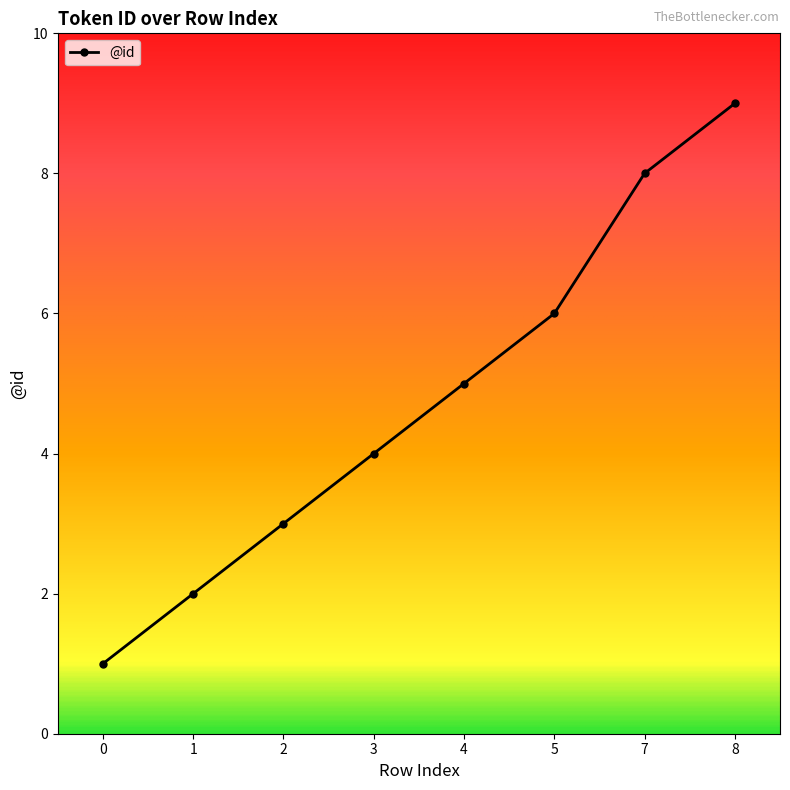

What is the difference between the maximum and minimum values?

8